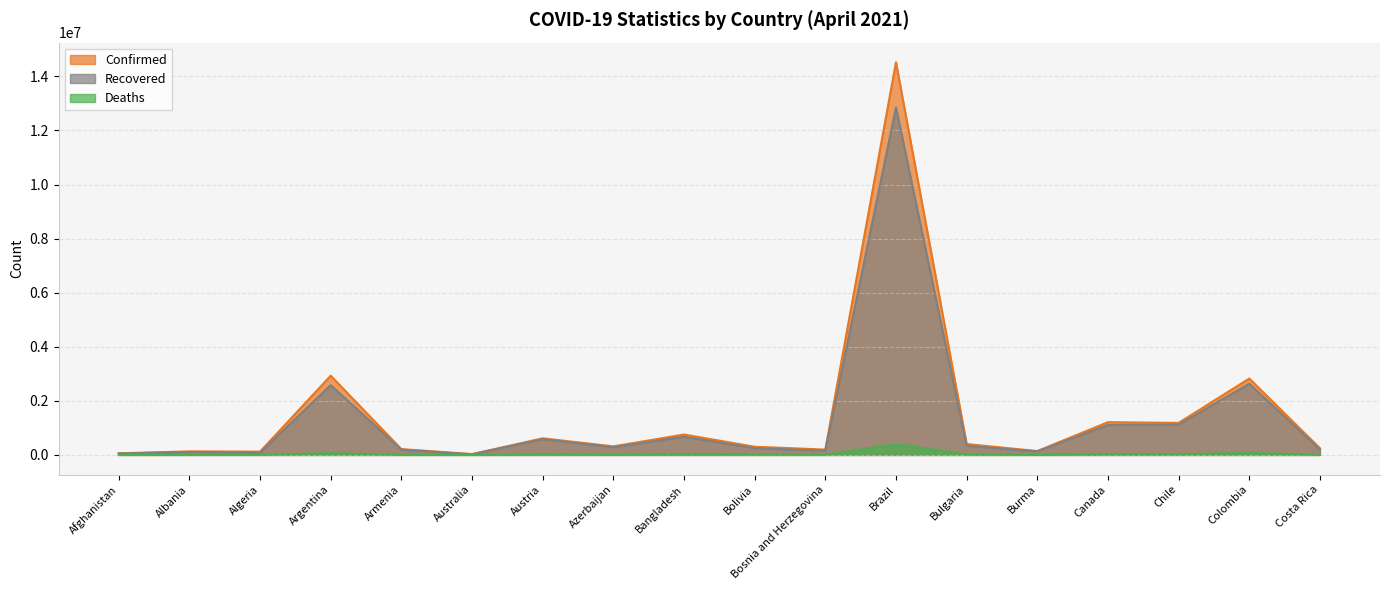

Which label corresponds to the smallest value in the chart?

Australia